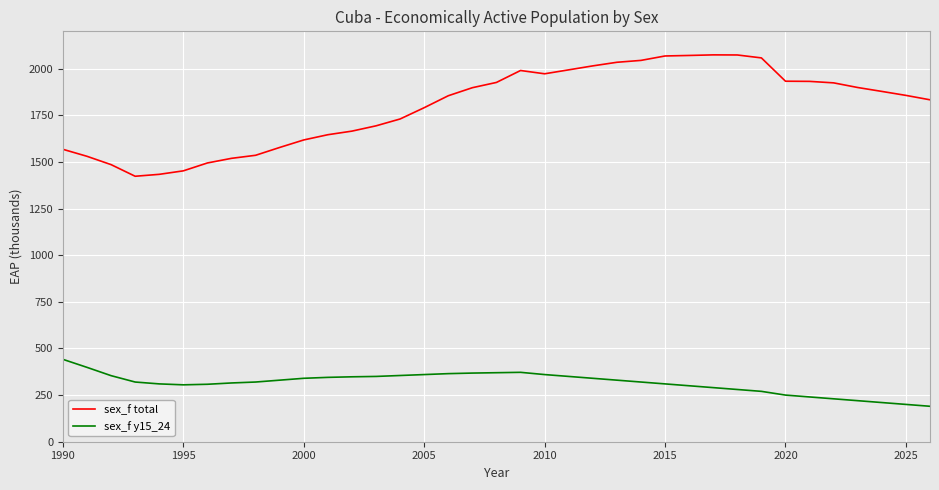

Which series has the widest spread of values?

sex_f total